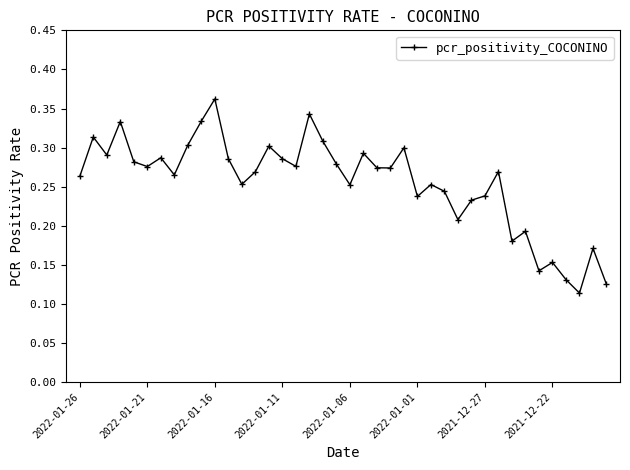

What is the sum of all values?

10.2